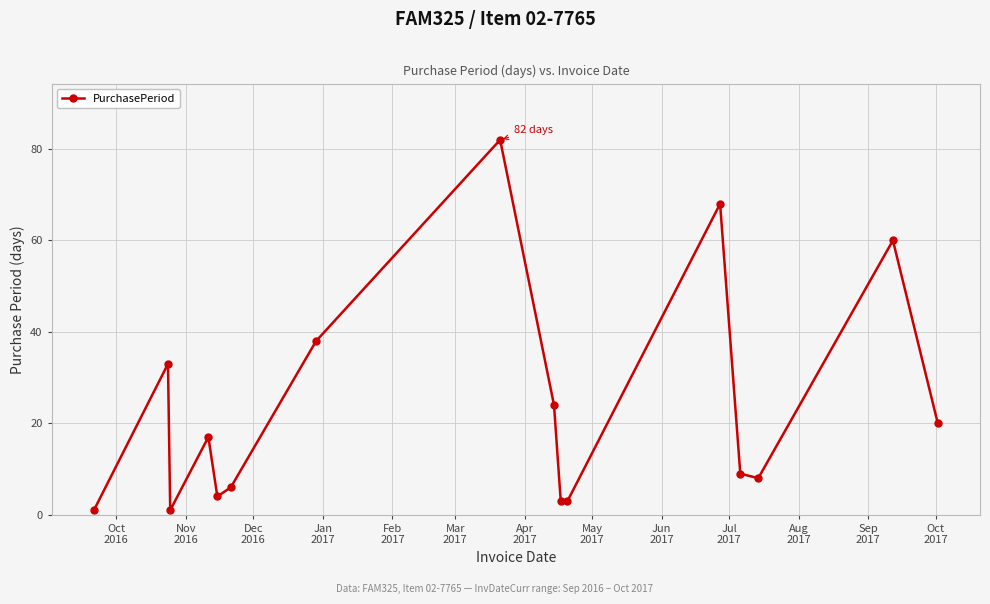

How many categories are shown in the chart?

16